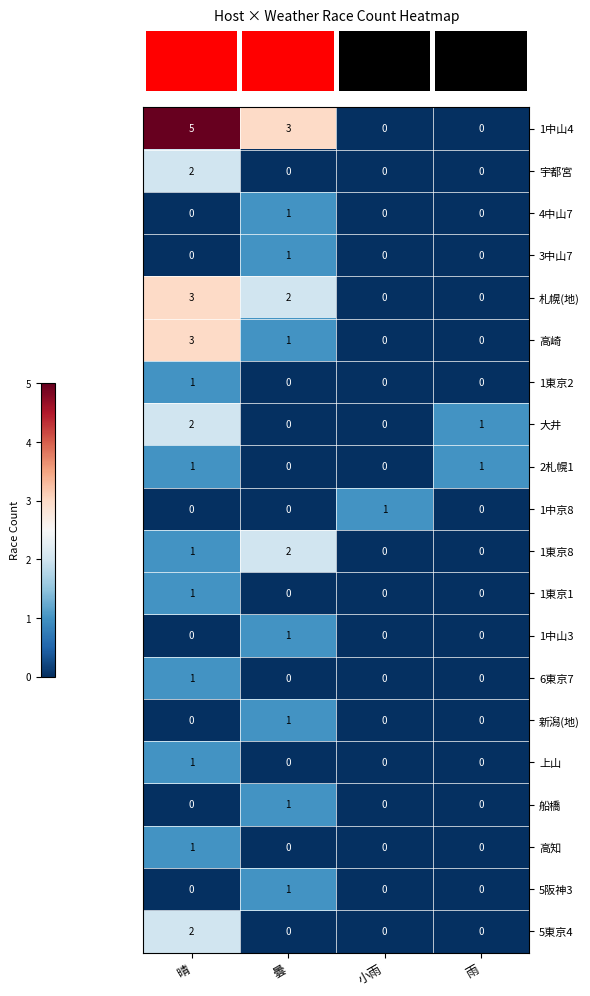

Which series has the largest total across all categories?

1中山4